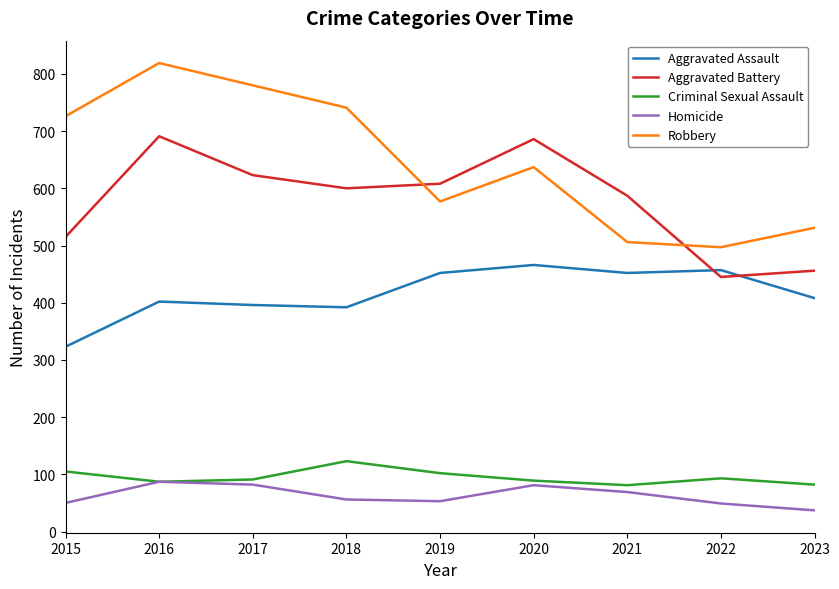

At which category does Robbery reach its first local peak?

2016